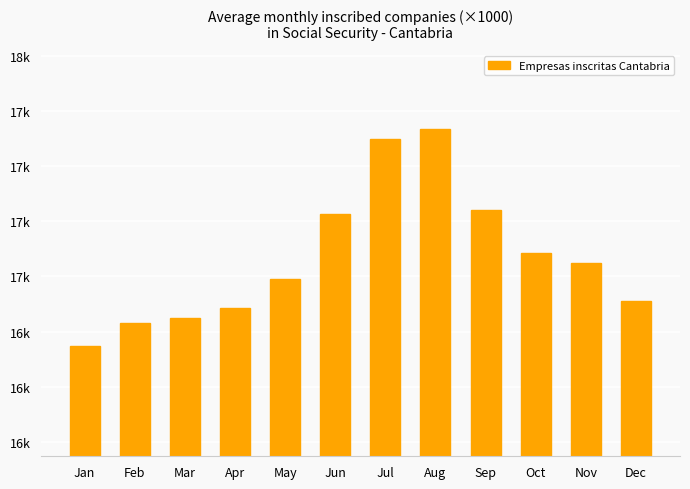

At which label is the value closest to 17177?

Oct